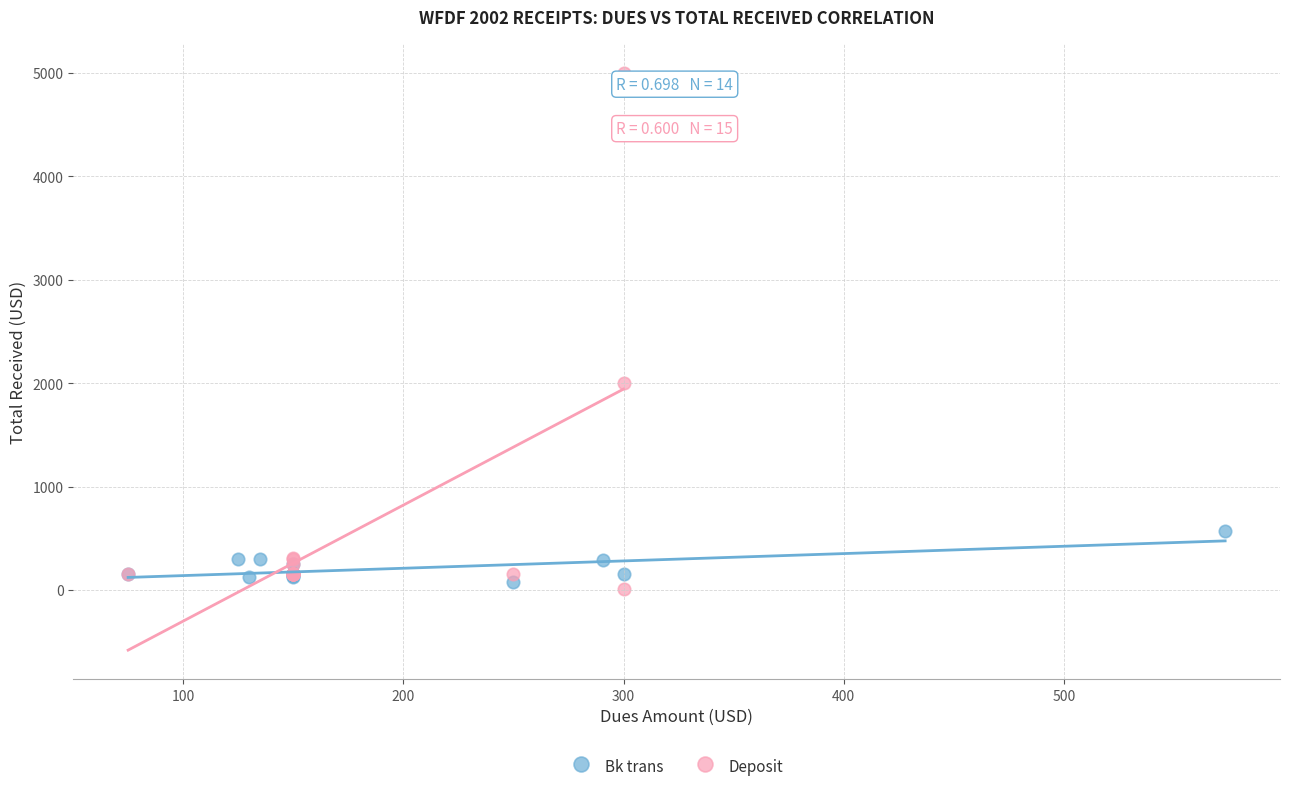

Which series has the widest spread of Y values?

Deposit